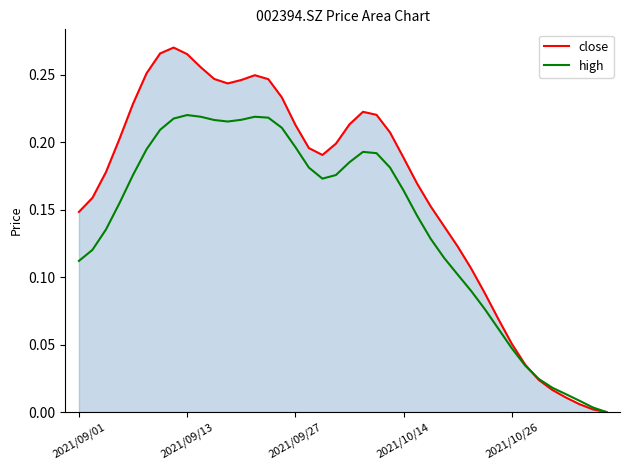

What is the sum of all close values?

6.5